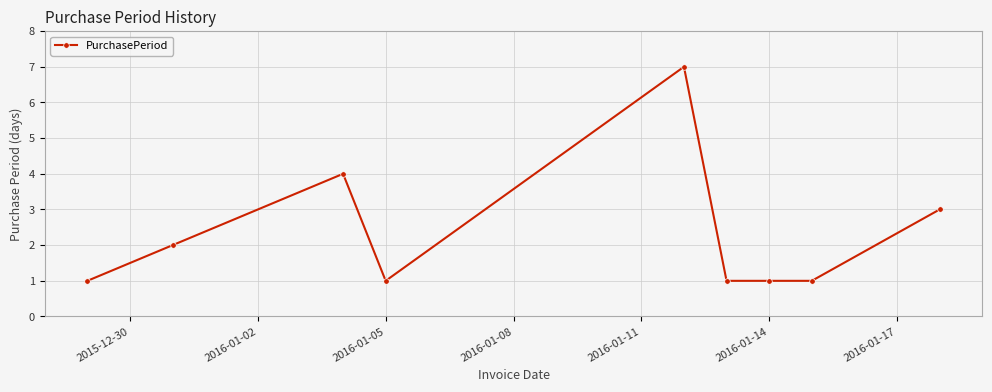

Is this an area chart (filled region under the line)?

No